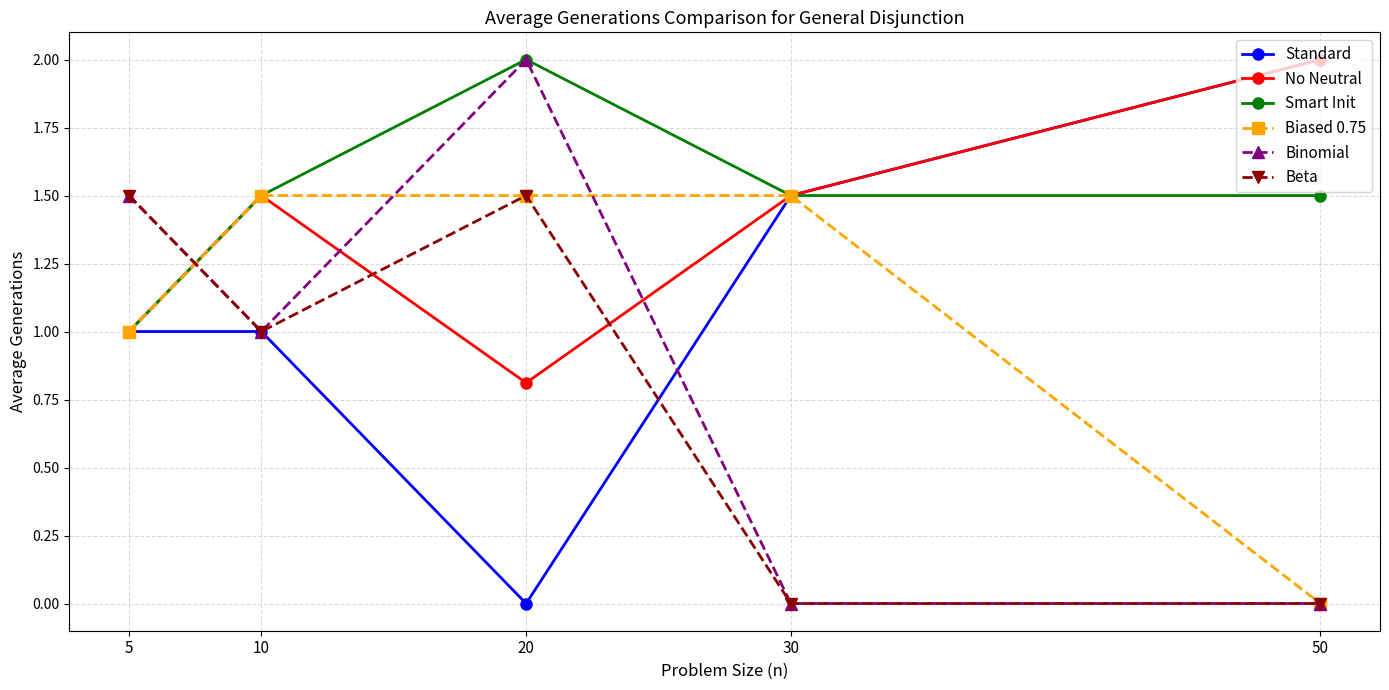

The Smart Init series shows 2.0 at 20. True or false?

True